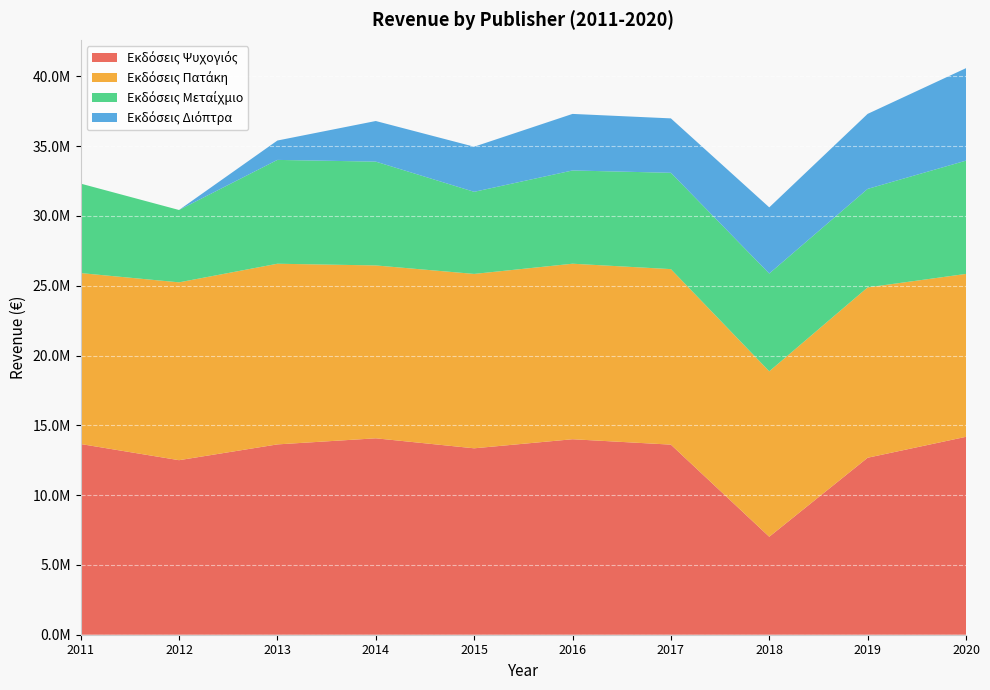

Reading left to right, what are all the values shown in this chart?

Εκδόσεις Ψυχογιός: 2011=13660485.4	2012=12502330.3	2013=13633275.6	2014=14069884.4	2015=13353101.5	2016=14002879.1	2017=13616601.9	2018=7018175.5	2019=12677430.6	2020=14176261.7
Εκδόσεις Πατάκη: 2011=12245097.2	2012=12739443.3	2013=12941590.9	2014=12383322.3	2015=12491995.0	2016=12573235.1	2017=12573038.6	2018=11850993.5	2019=12202050.1	2020=11669353.6
Εκδόσεις Μεταίχμιο: 2011=6408990.4	2012=5183171.6	2013=7437407.3	2014=7435389.2	2015=5881095.7	2016=6679272.2	2017=6899024.9	2018=7003913.4	2019=7055357.1	2020=8113690.8
Εκδόσεις Διόπτρα: 2011=0.0	2012=0.0	2013=1387857.8	2014=2909715.0	2015=3231068.7	2016=4051464.1	2017=3898063.7	2018=4739989.3	2019=5374077.5	2020=6623987.6